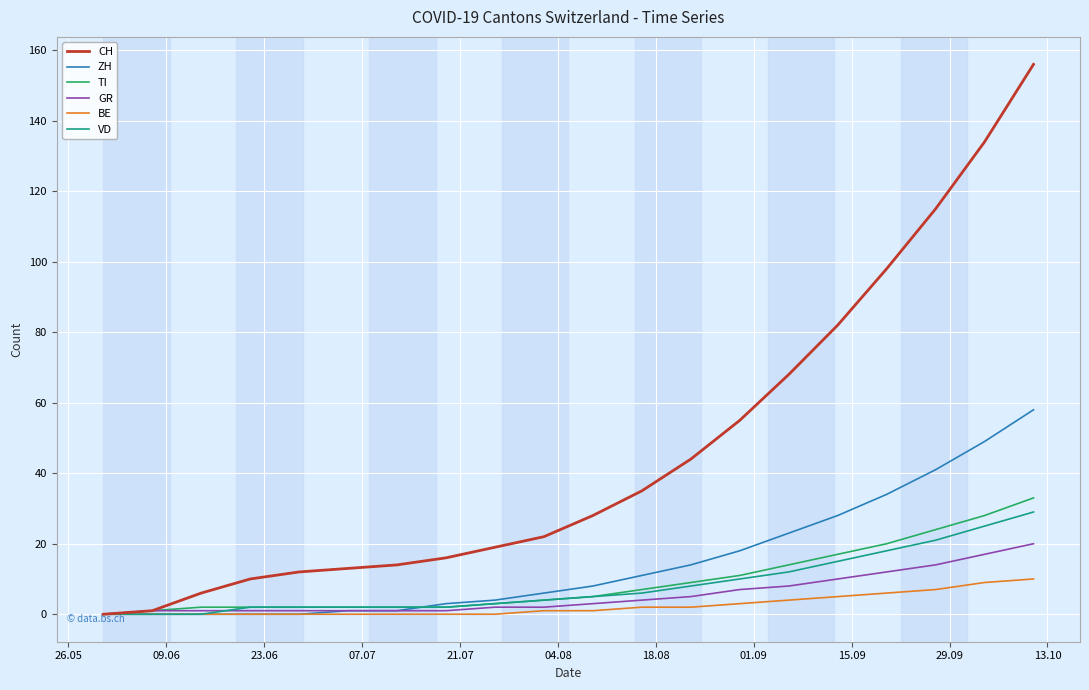

How many lines are shown in the chart?

6